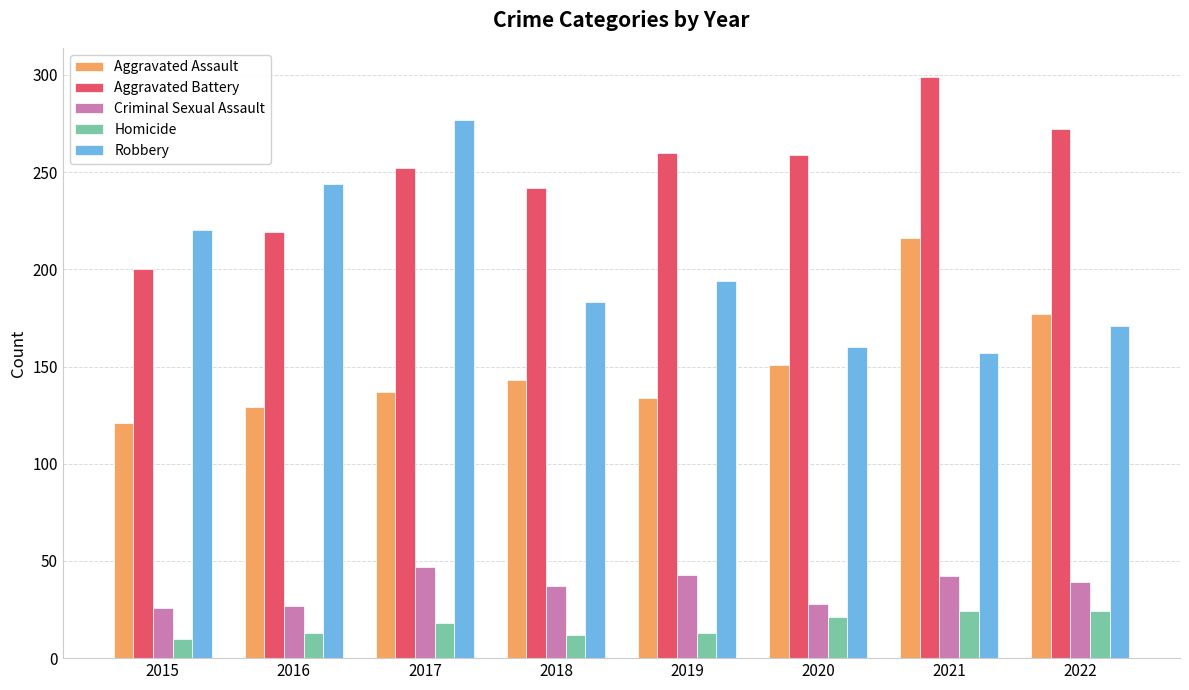

Is the value of Aggravated Assault at 2021 greater than the value of Aggravated Battery at 2018?

No